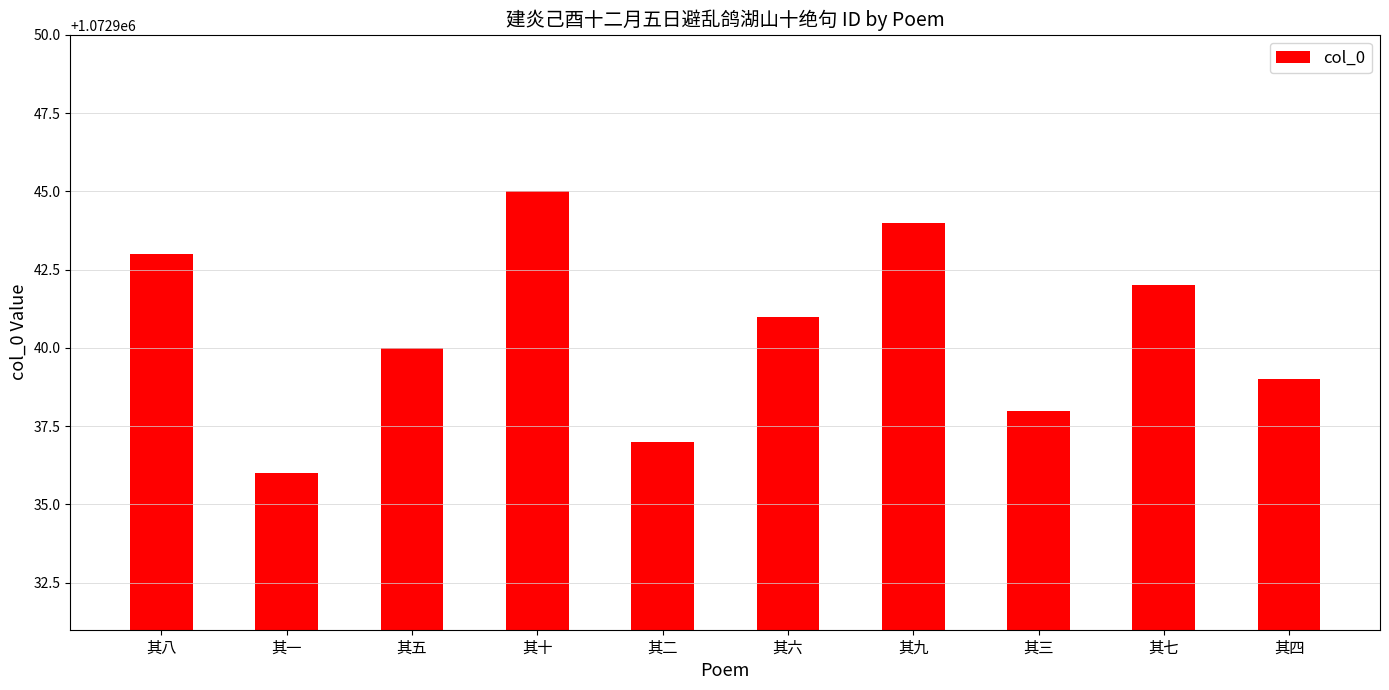

Count the number of categories in the chart.

10